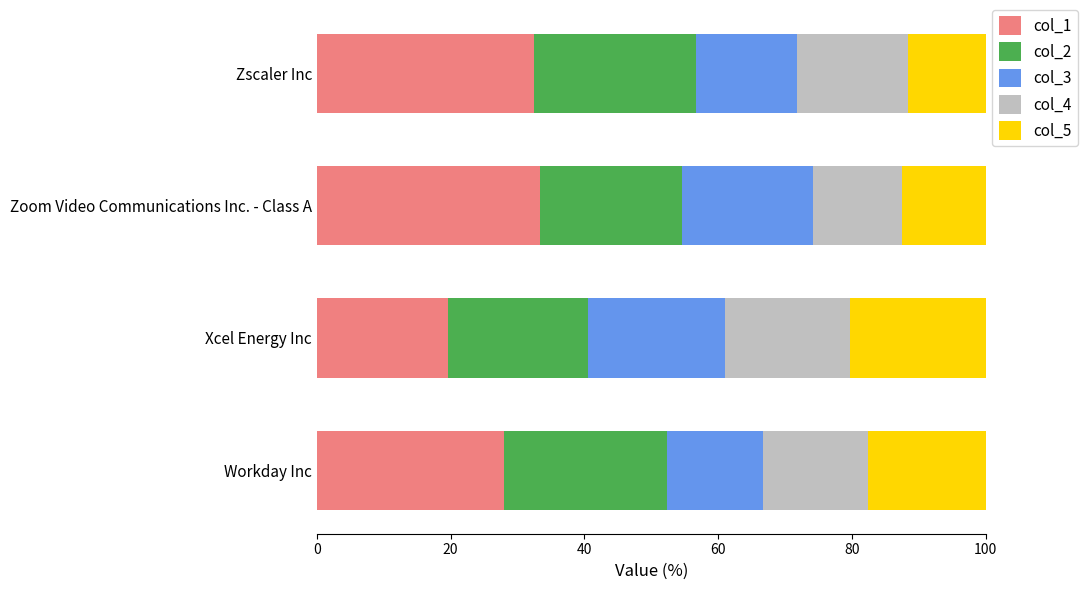

What is the lowest value of the col_1 series?

19.6